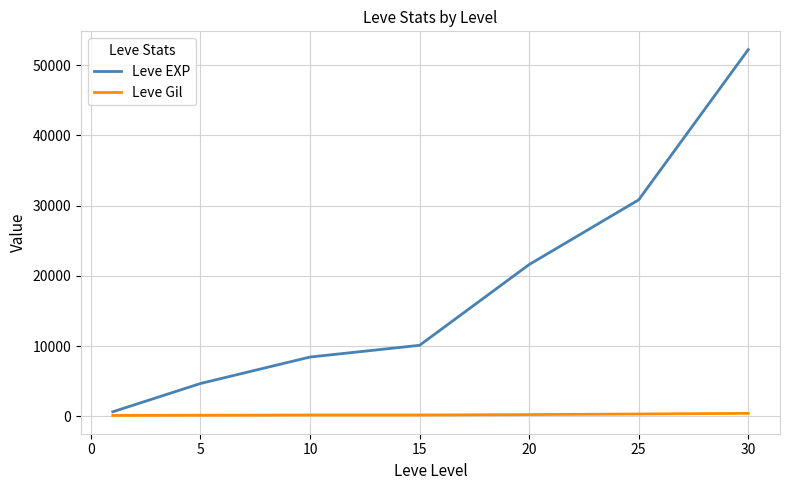

List the series in order of their peak value, highest first.

Leve EXP, Leve Gil